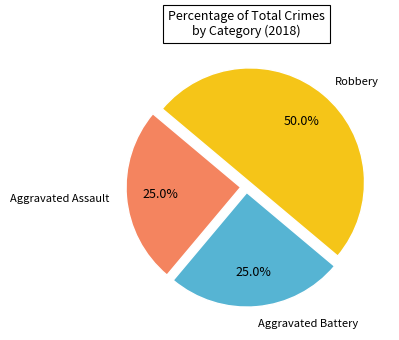

To the nearest percent, what is the average slice percentage?

33%